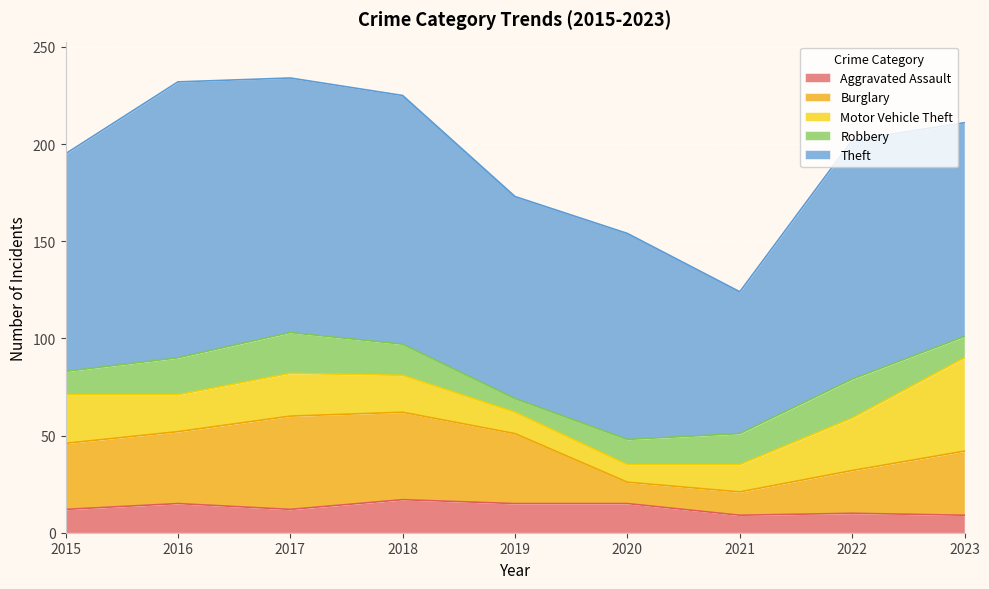

At which category is the sum across all series the highest?

2017